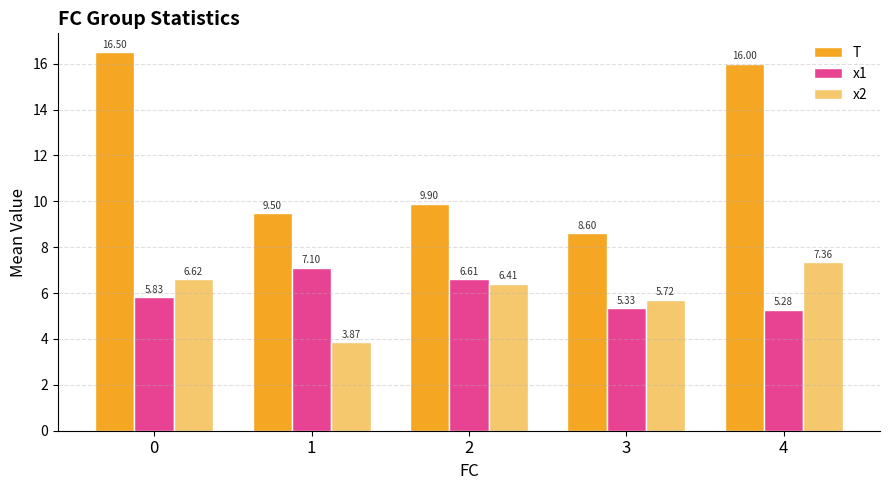

What is the sum of all x2 values?

30.0